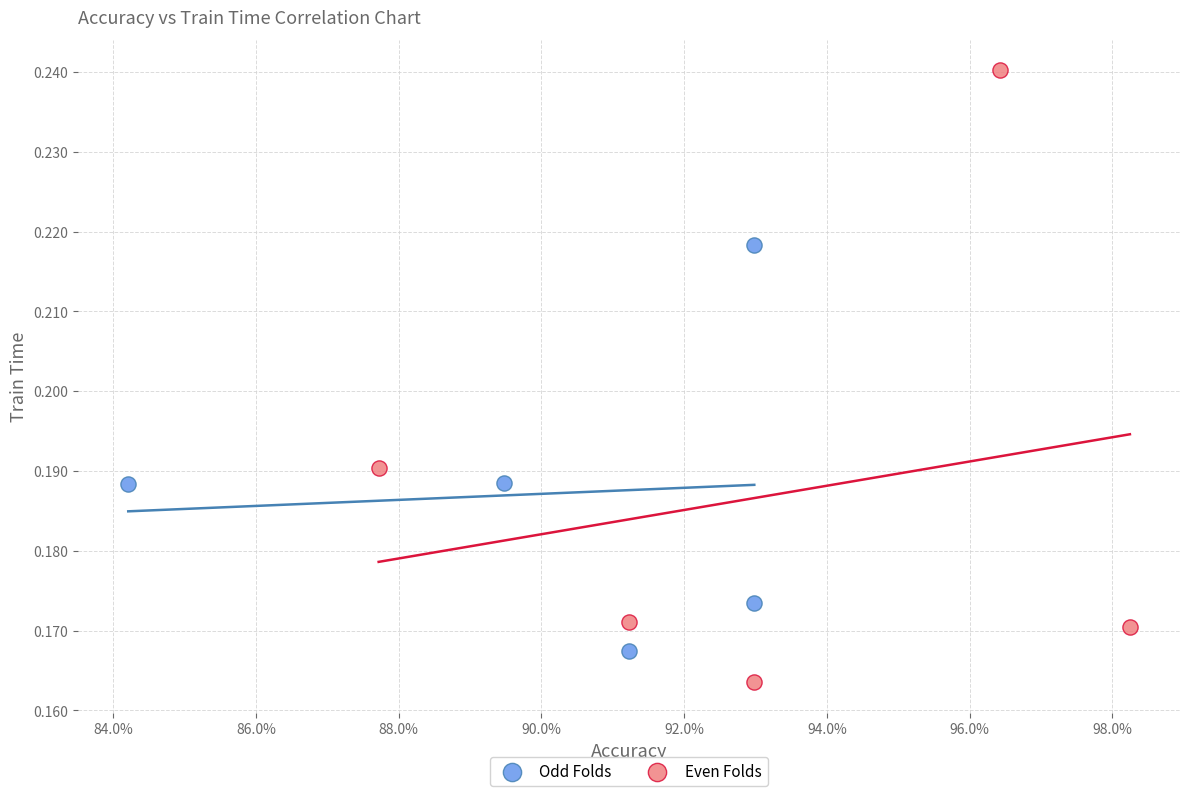

Which series contains the lowest Y value?

Even Folds